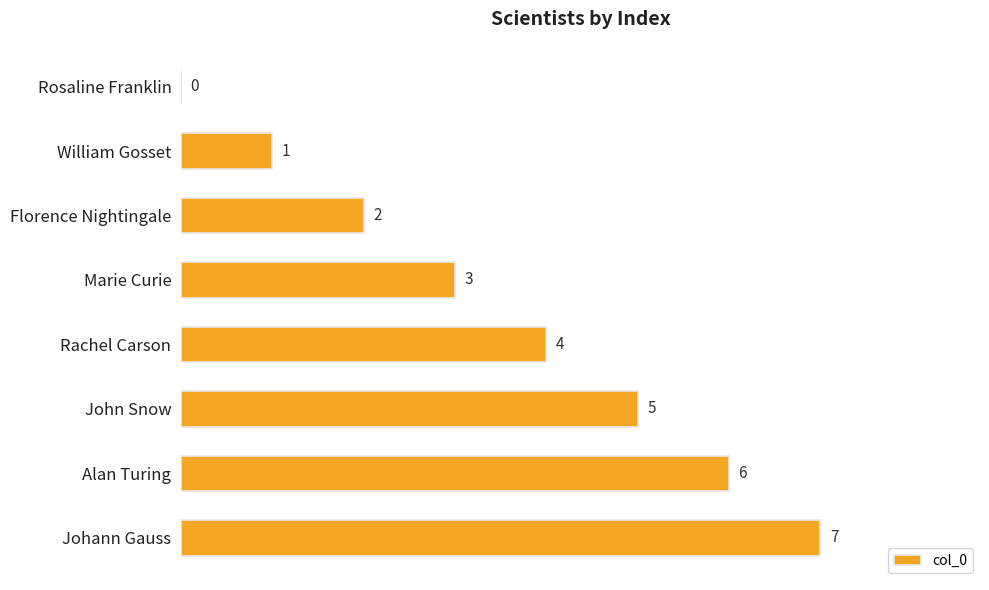

How many positive values are there?

7